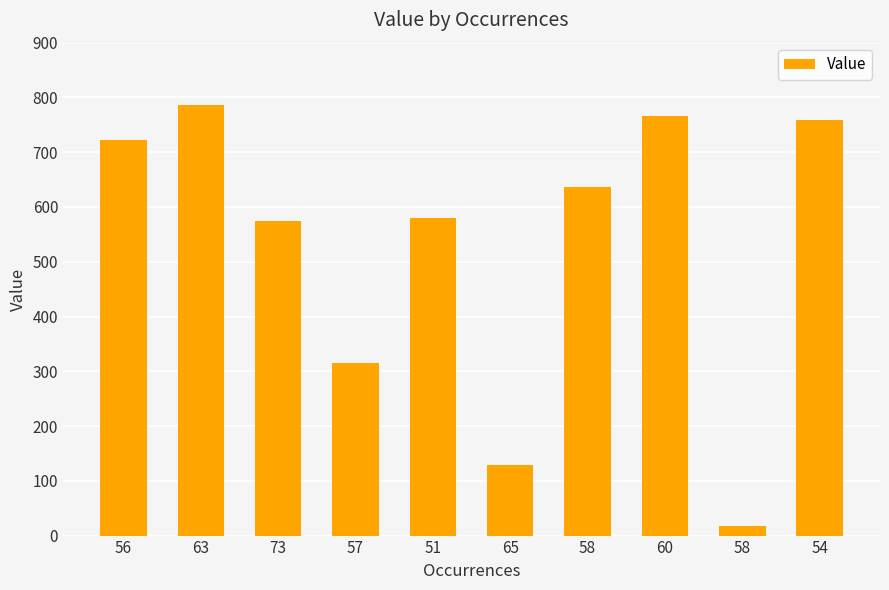

Count the number of categories in the chart.

10